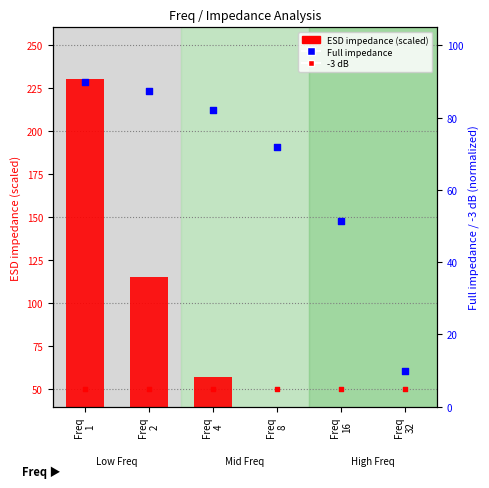

Is the value of Full impedance at Freq
1 greater than the value of -3 dB at Freq
4?

Yes